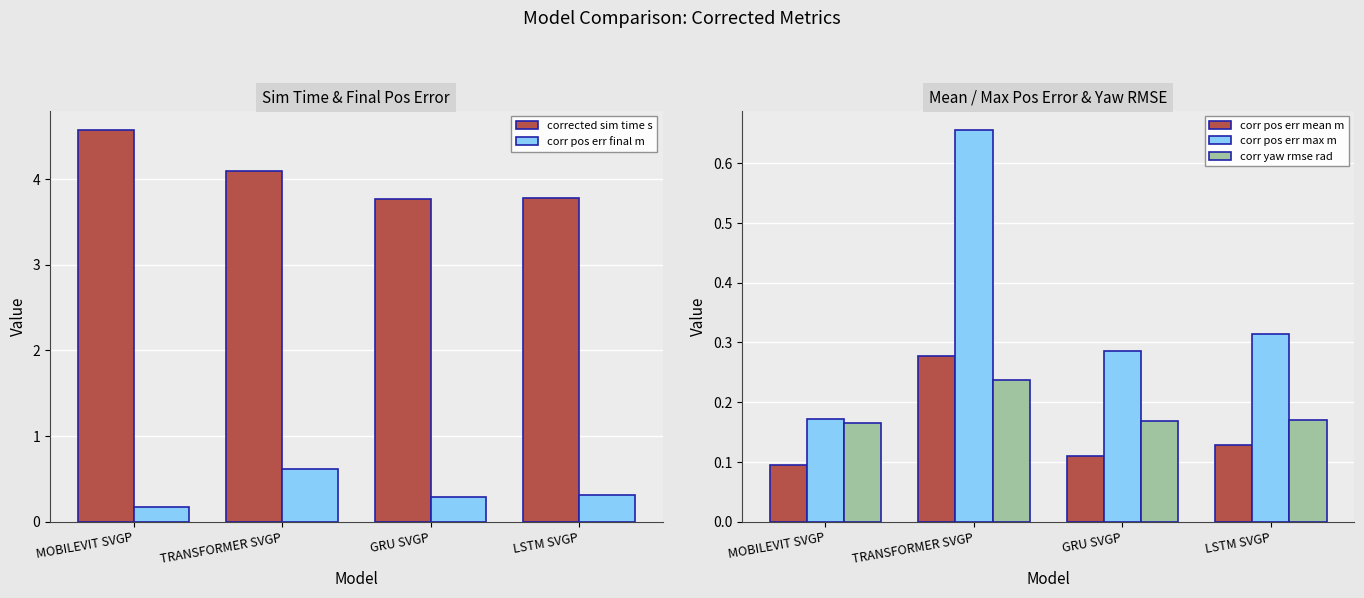

Count the corr yaw rmse rad values in the range 0 to 1.

4